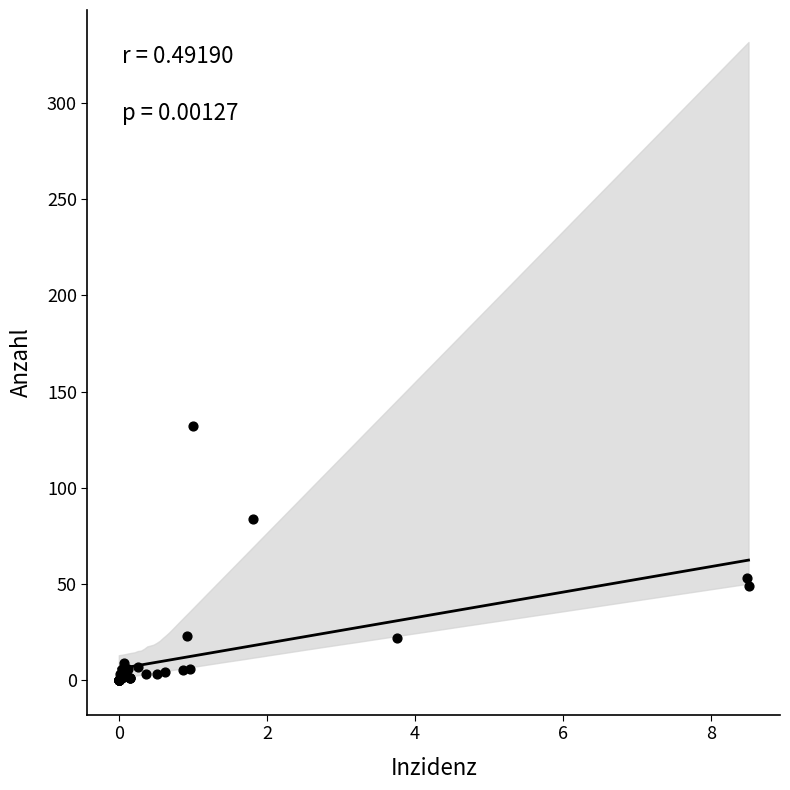

What Y value in the scatter plot is closest to 66?

53